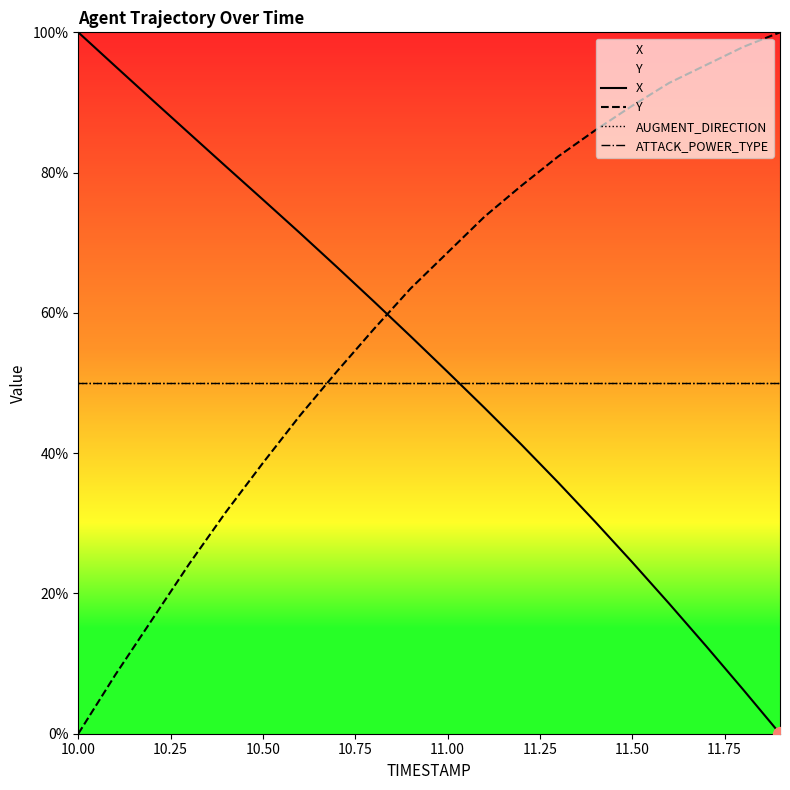

Does the chart have visible grid lines?

No